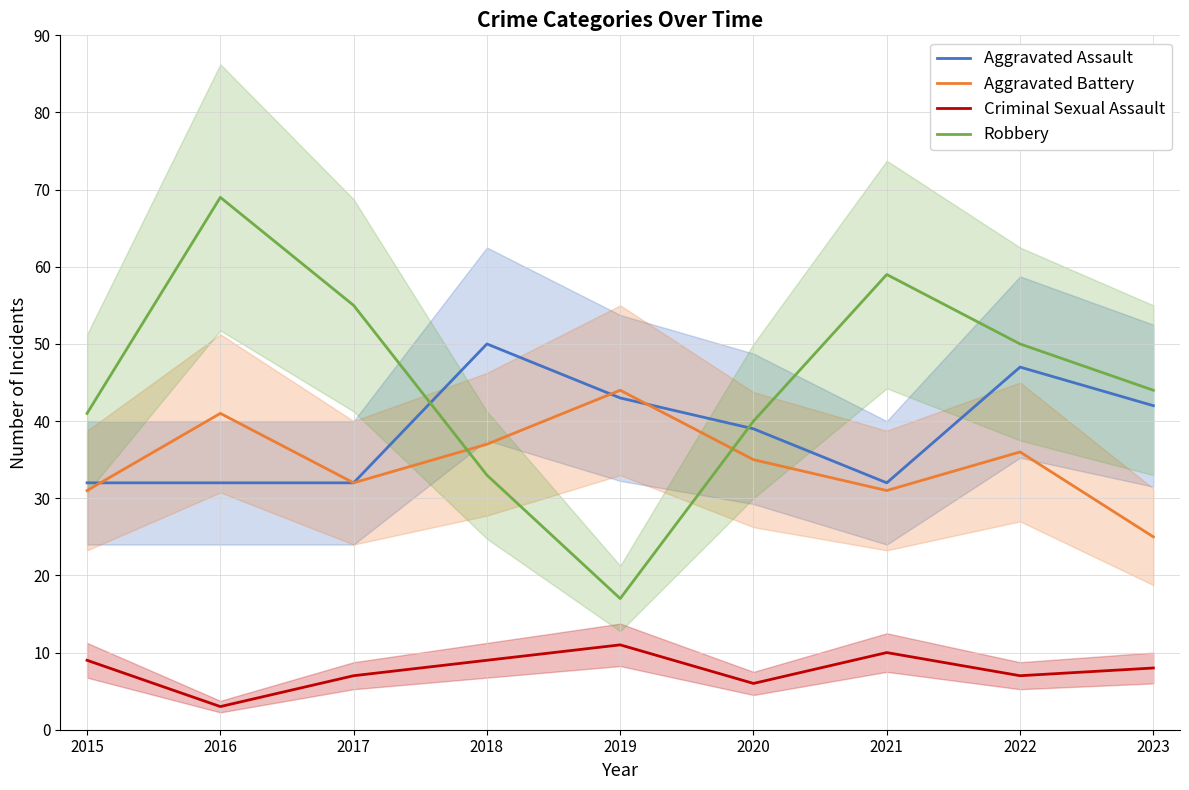

What is the difference between the Aggravated Assault values at 2017 and 2020?

7